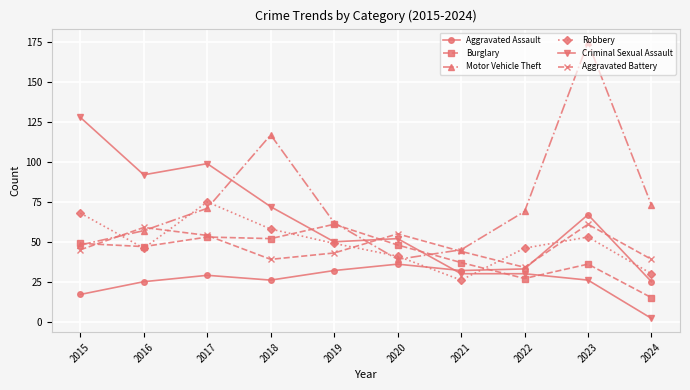

At which category does Aggravated Battery reach its first local valley?

2018